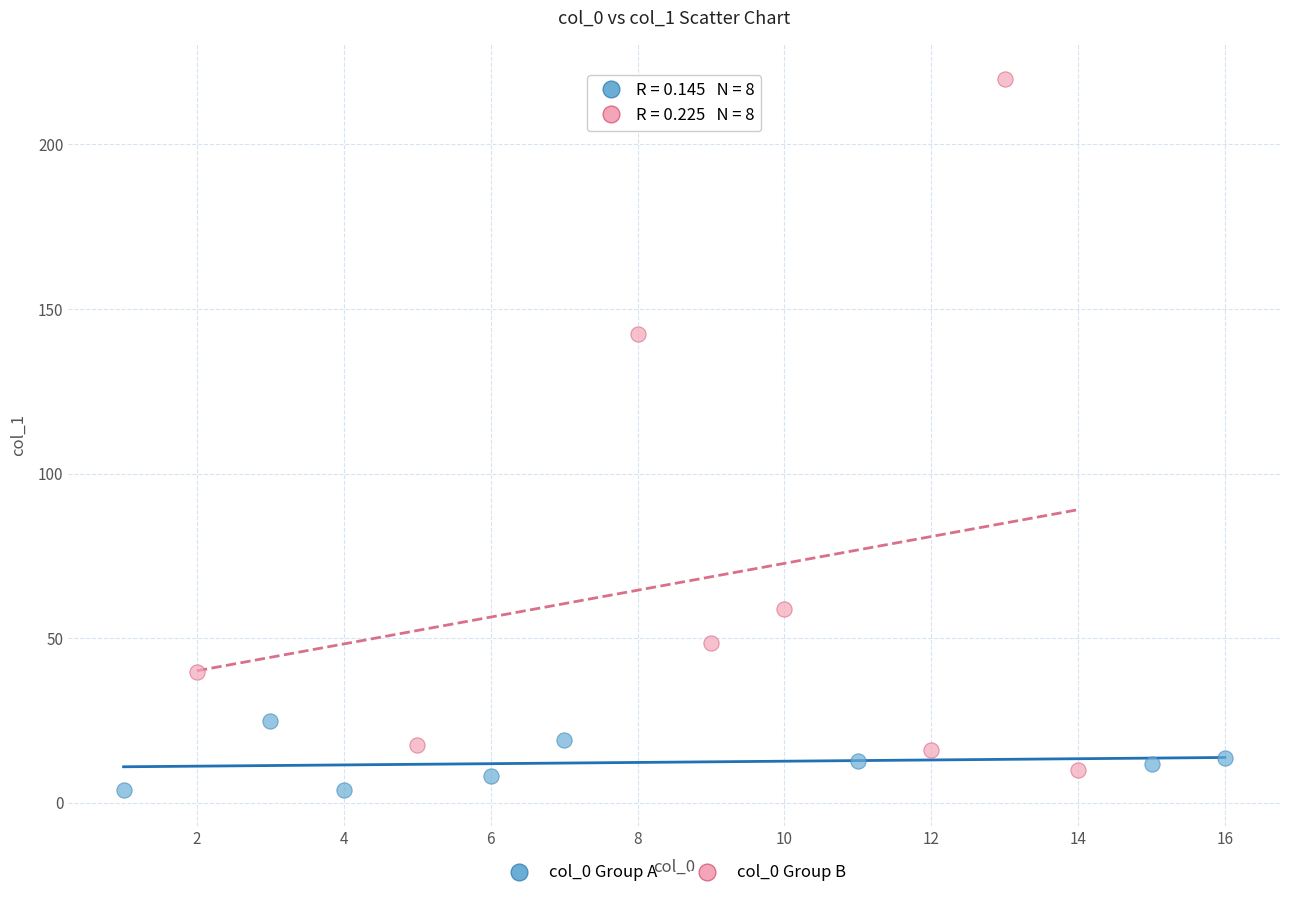

Which series has the widest spread of Y values?

col_0 Group B